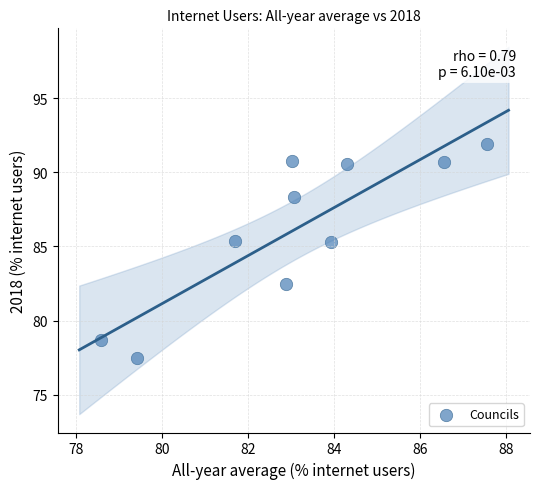

What is the range of X values (max minus min)?

9.0